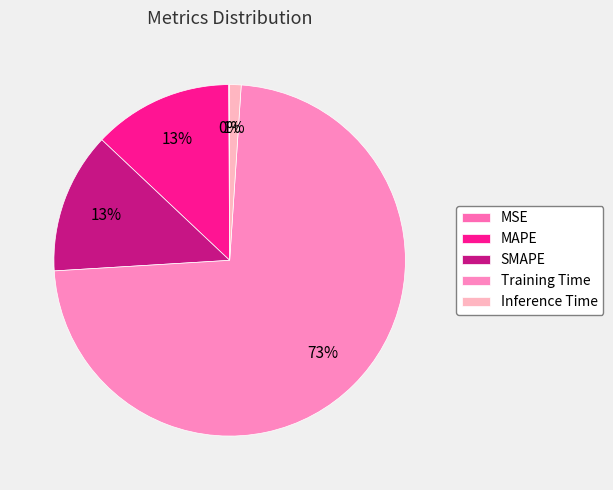

What portion of the pie excludes SMAPE?

87.0%